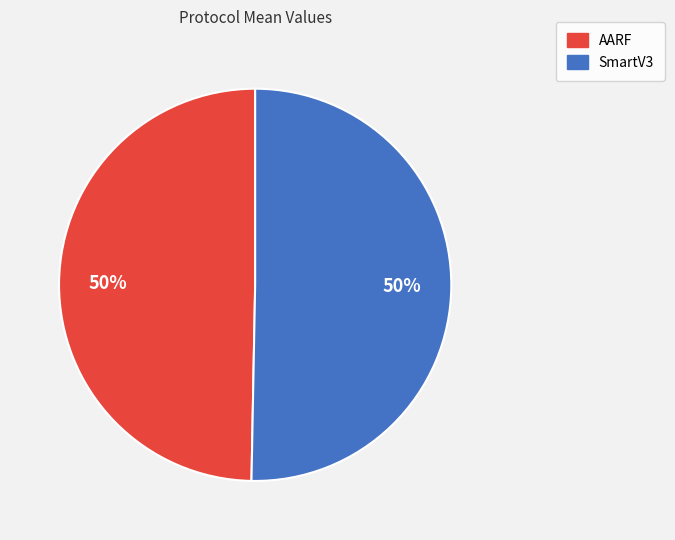

What percentage is the AARF slice, to the nearest percent?

50%